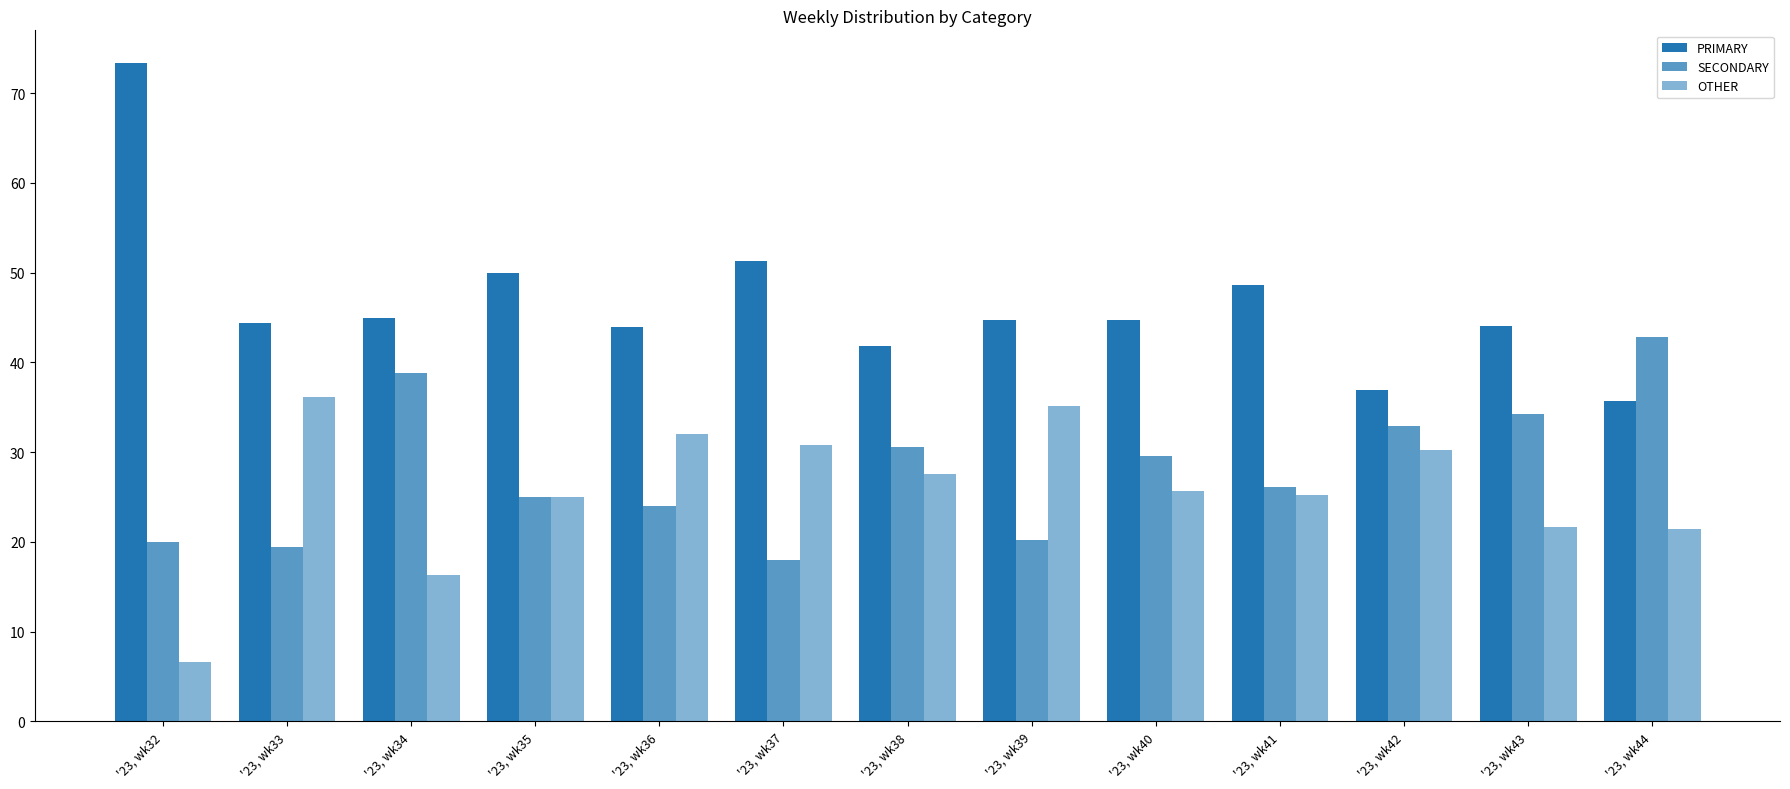

How many distinct data groups are displayed?

3